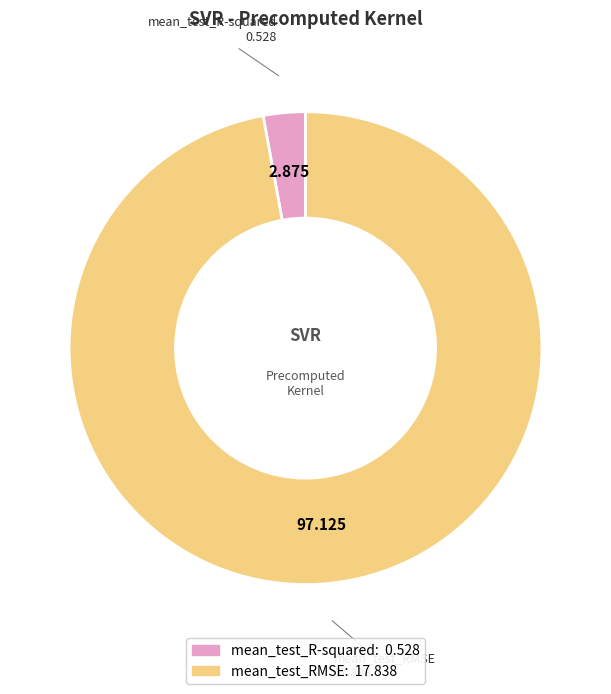

Is it true that mean_test_RMSE is 90% of the pie?

False